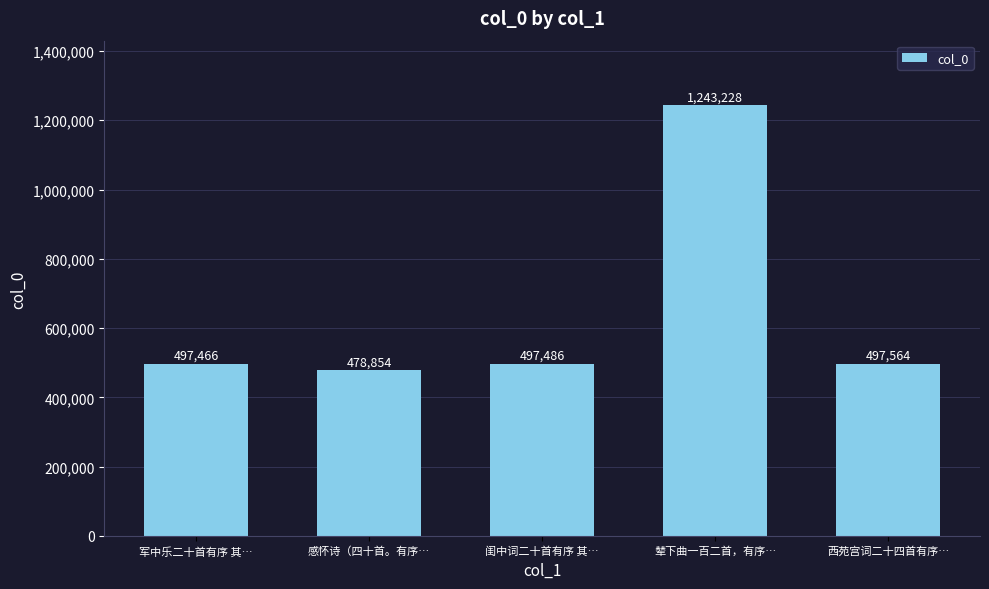

Which label corresponds to the largest value in the chart?

辇下曲一百二首，有序…